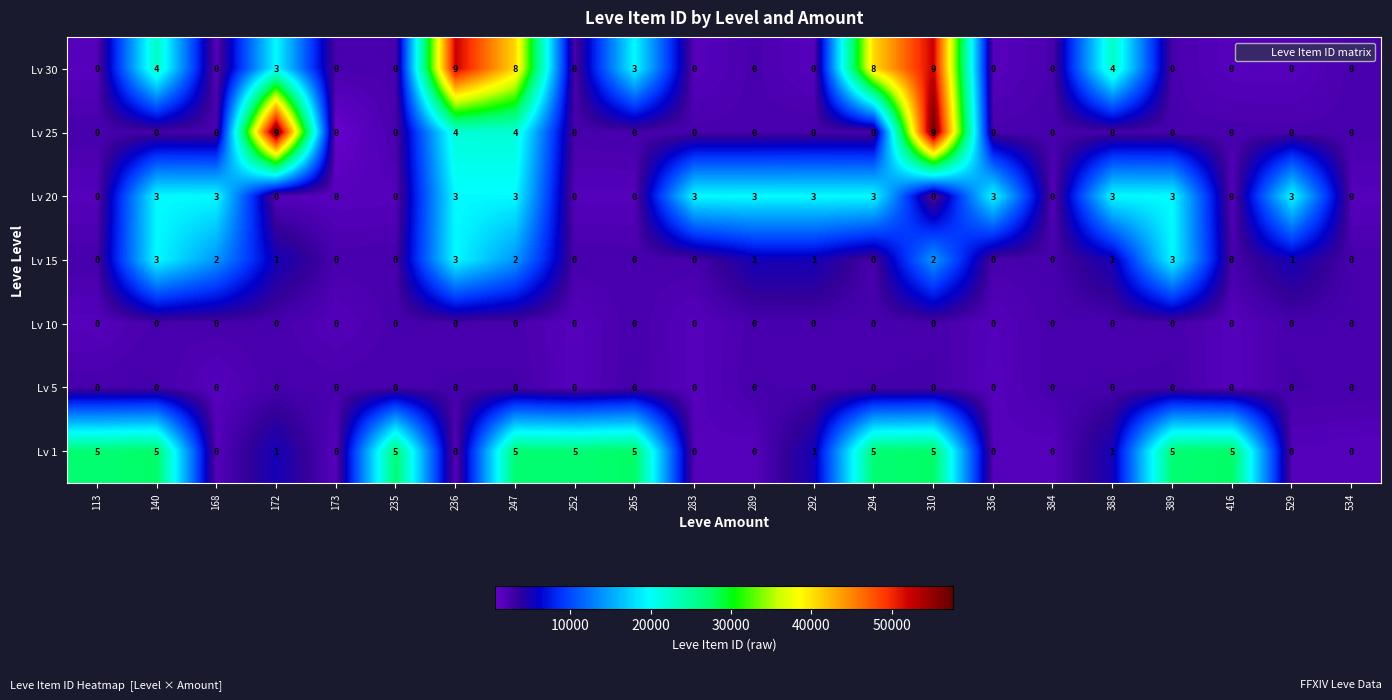

How many Lv 30 values are between 0 and 4?

18